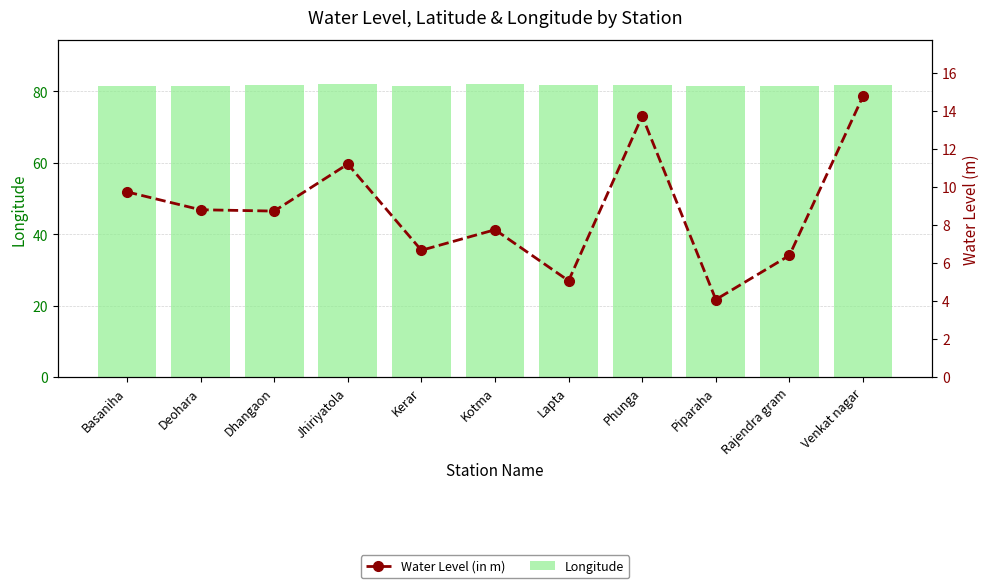

How many series are shown in this chart?

2